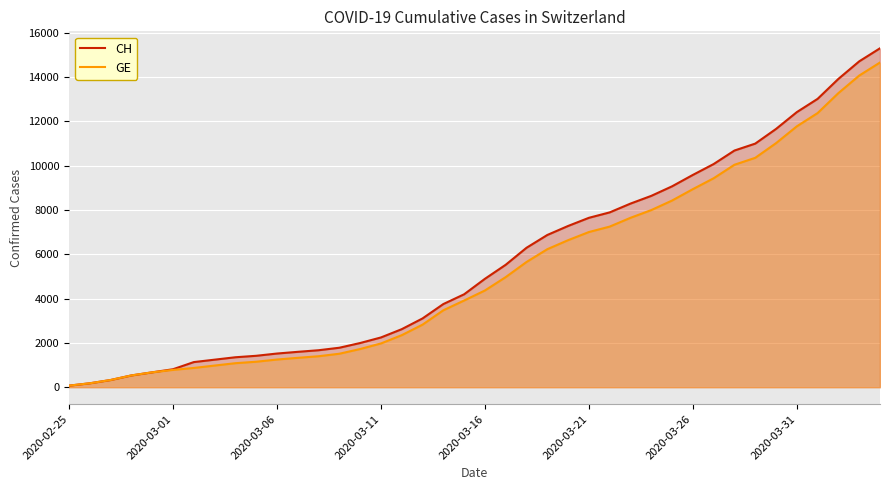

Which series has the largest range (max minus min)?

CH